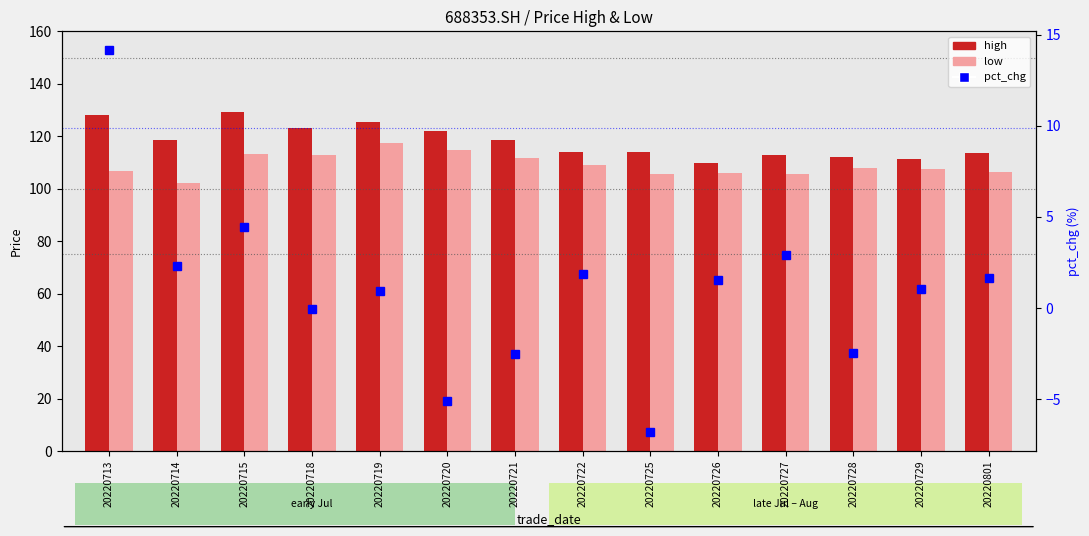

Which series changed the most between 20220726 and 20220801?

high